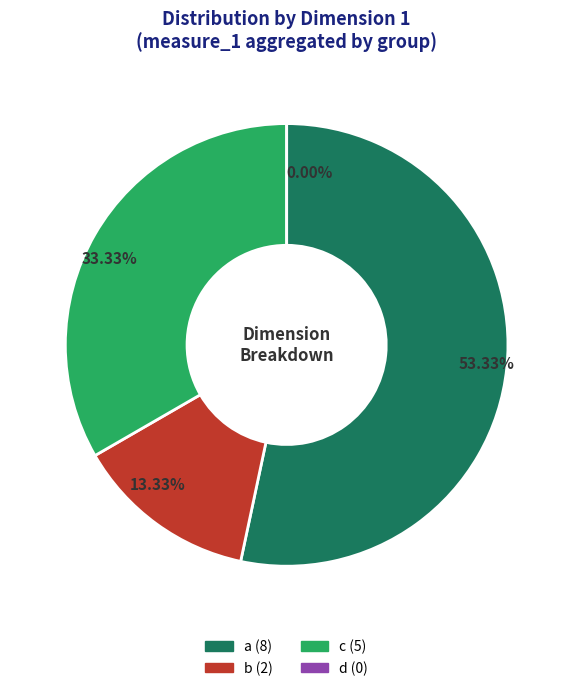

Is it true that b is 13% of the pie?

True